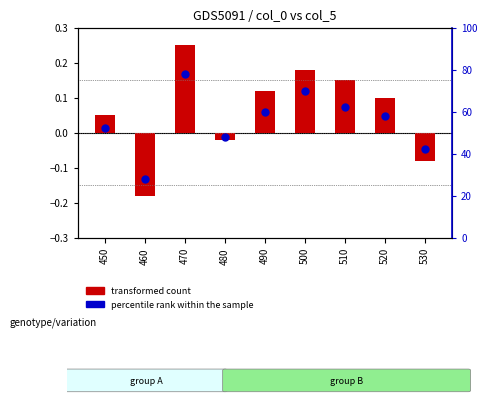

What are all the series names shown in the legend?

transformed count, percentile rank within the sample